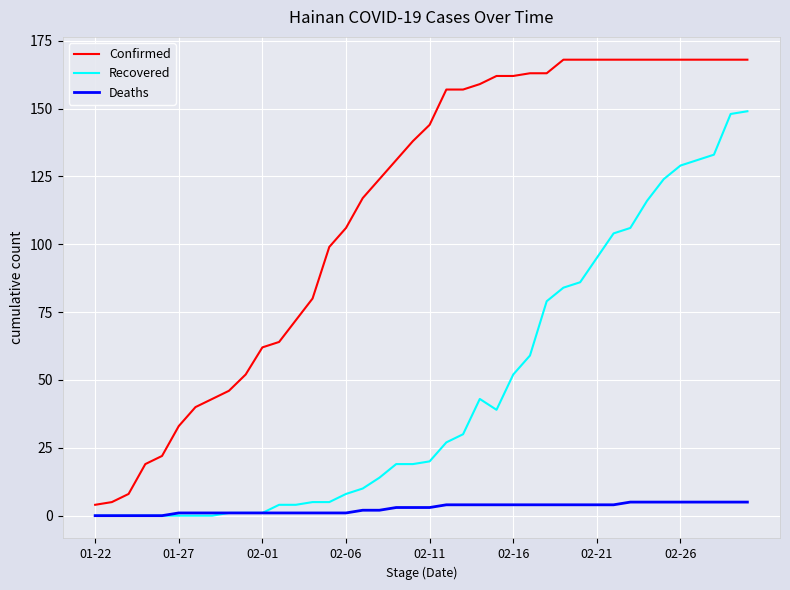

Which series has the largest range (max minus min)?

Confirmed